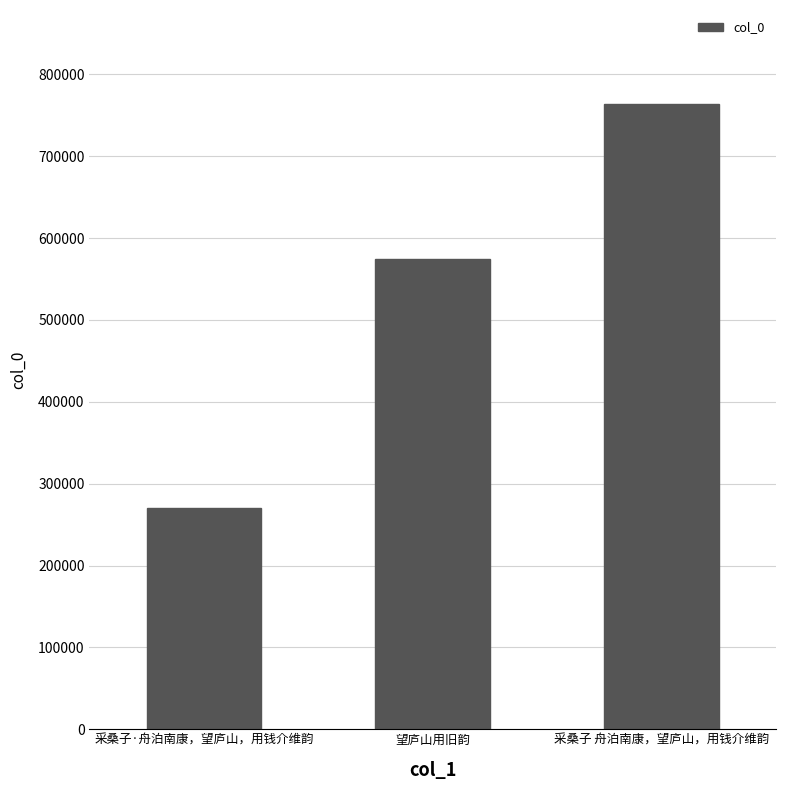

What is the maximum value shown in the chart?

764122